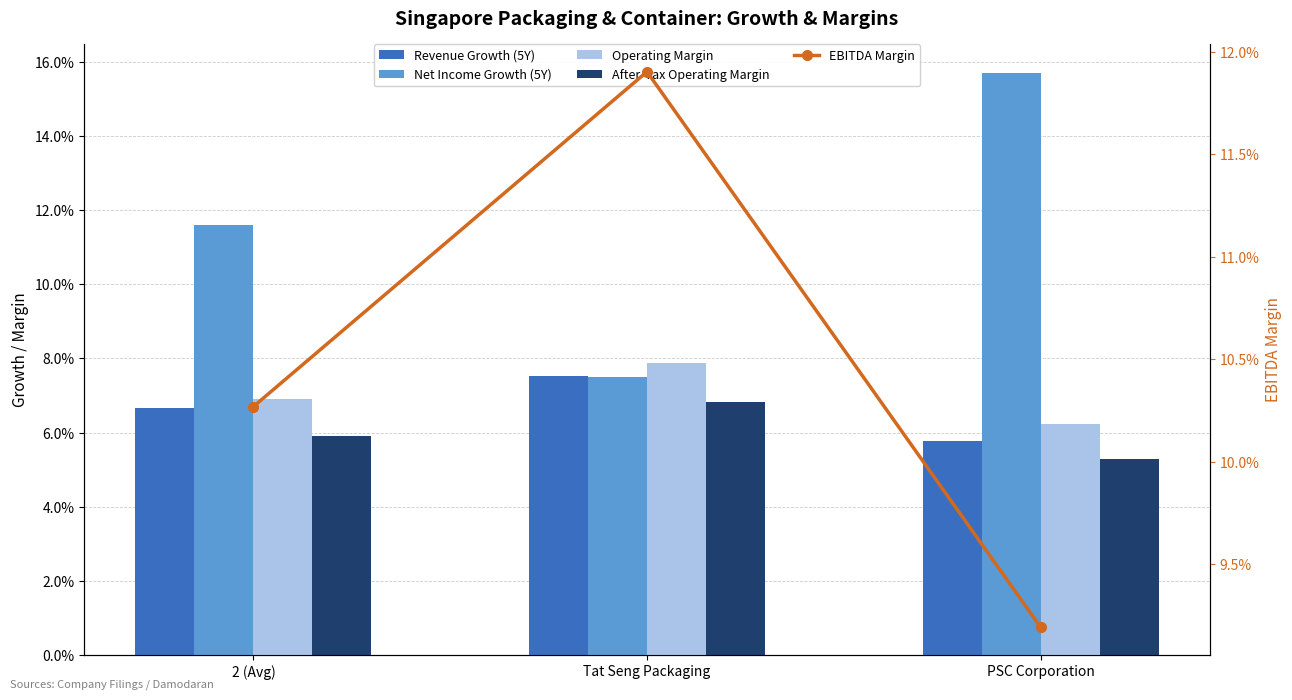

At 2 (Avg), list the series in order from largest to smallest.

Net Income Growth (5Y), EBITDA Margin, Operating Margin, Revenue Growth (5Y), After-Tax Operating Margin